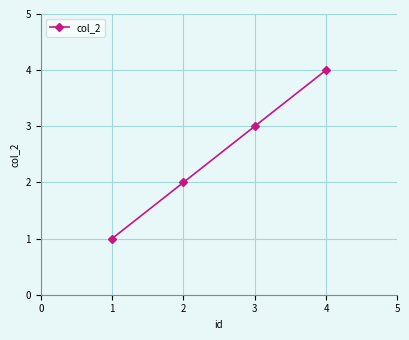

The value at 4 is 1. True or false?

False